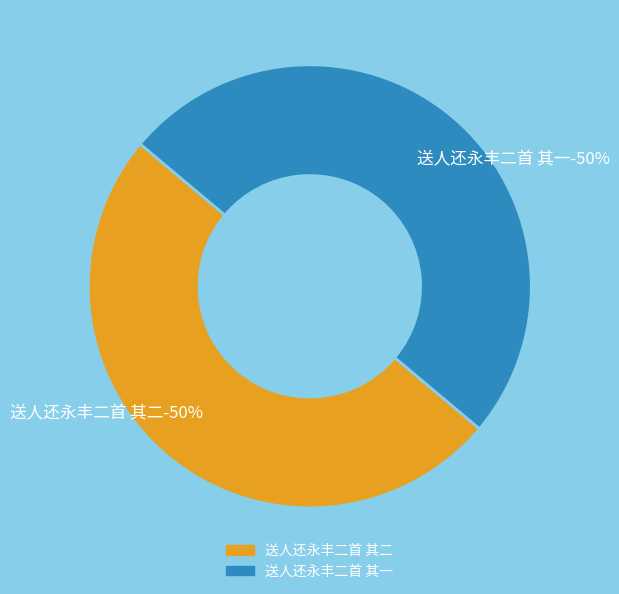

Between 送人还永丰二首 其二 and 送人还永丰二首 其一, which is larger?

送人还永丰二首 其二